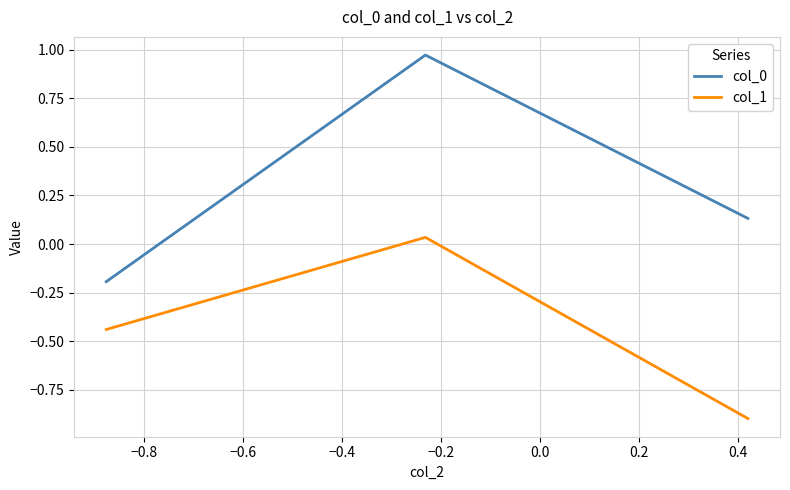

What is the difference between the maximum and minimum values in the col_1 series?

0.9